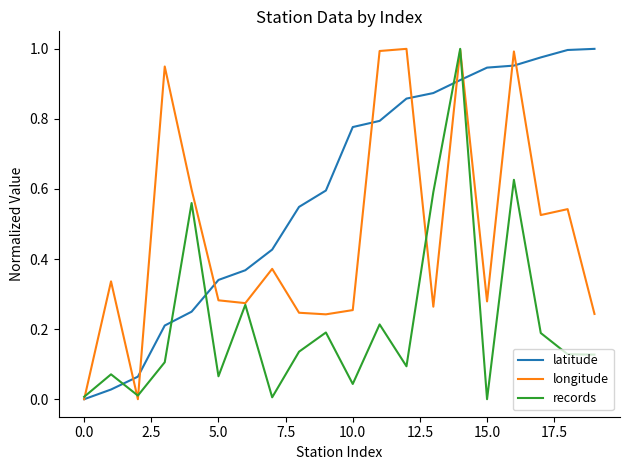

How many lines are shown in the chart?

3